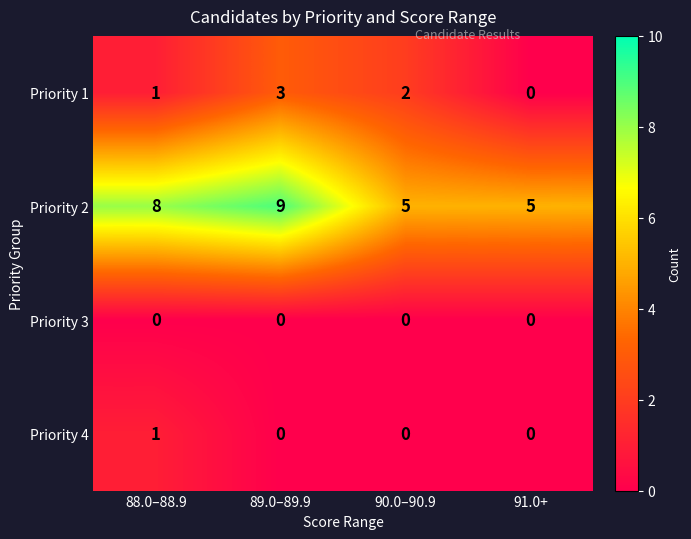

Between 90.0–90.9 and 91.0+, which series saw the biggest shift?

Priority 1